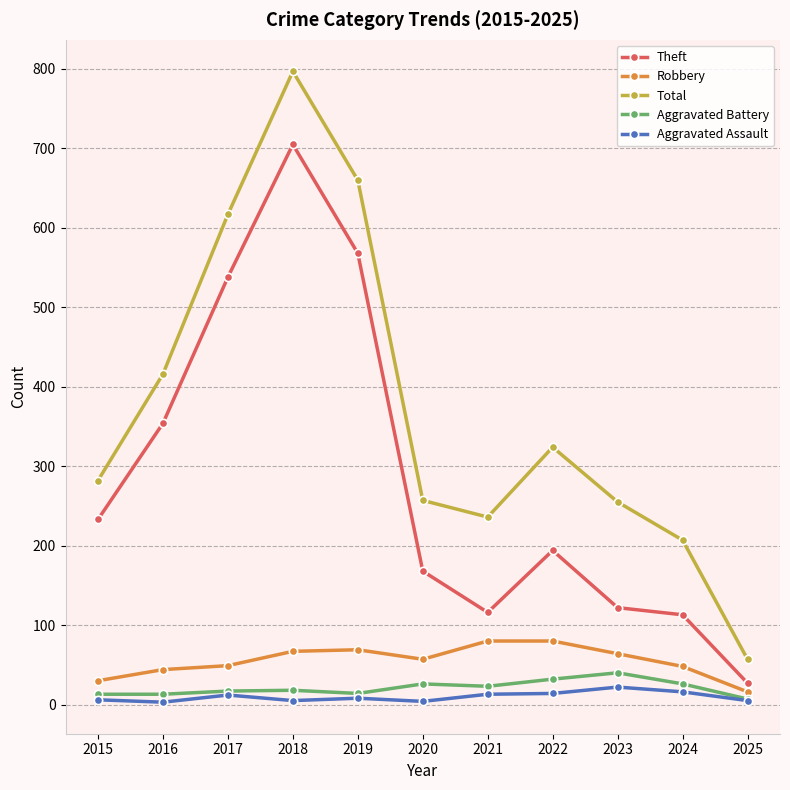

True or false: Aggravated Battery has more than 0 points higher than both neighbors.

True